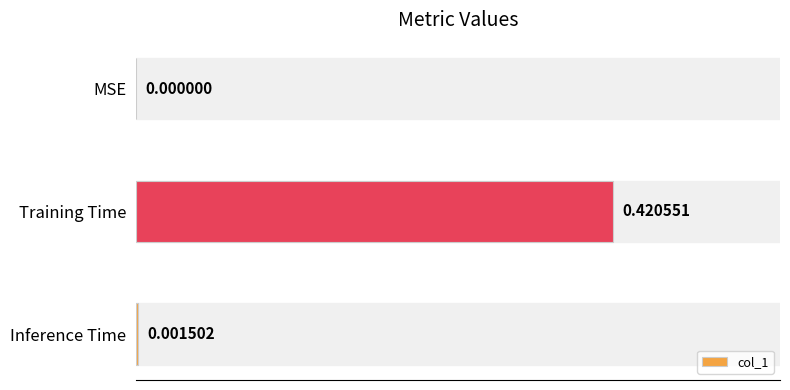

What is the change in value from Training Time to Inference Time?

-0.4